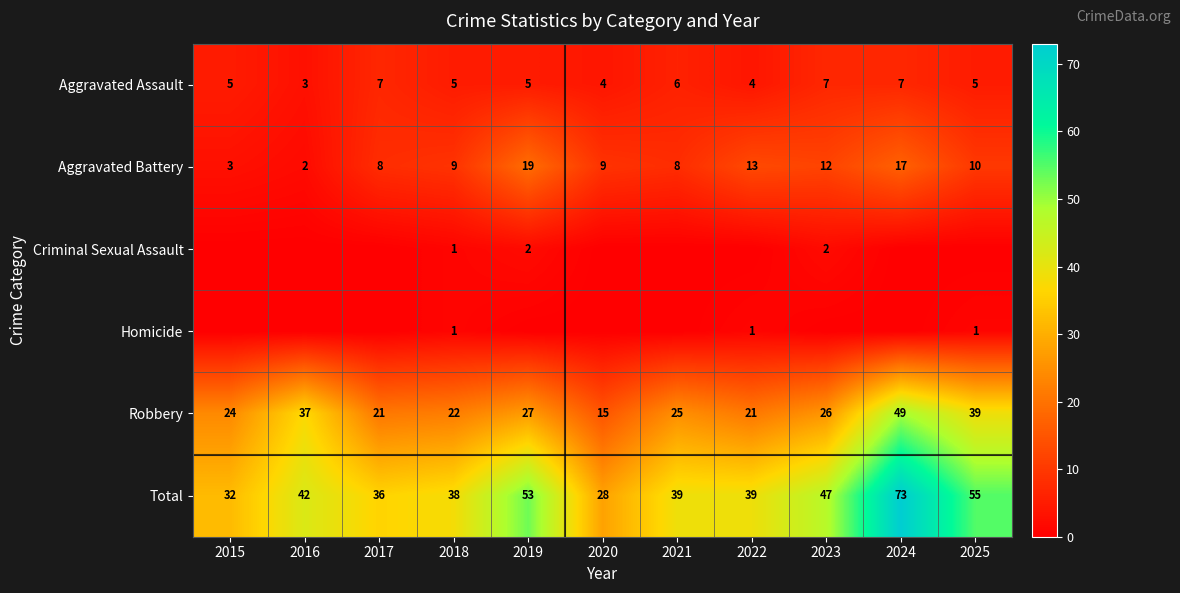

What is the total value across all series at 2025?

110